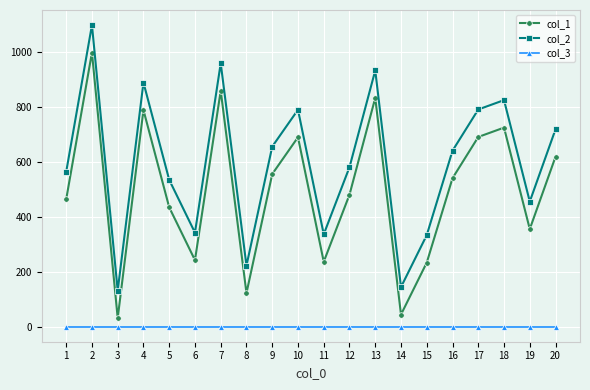

True or false: col_1 and col_2 cross at least once.

False